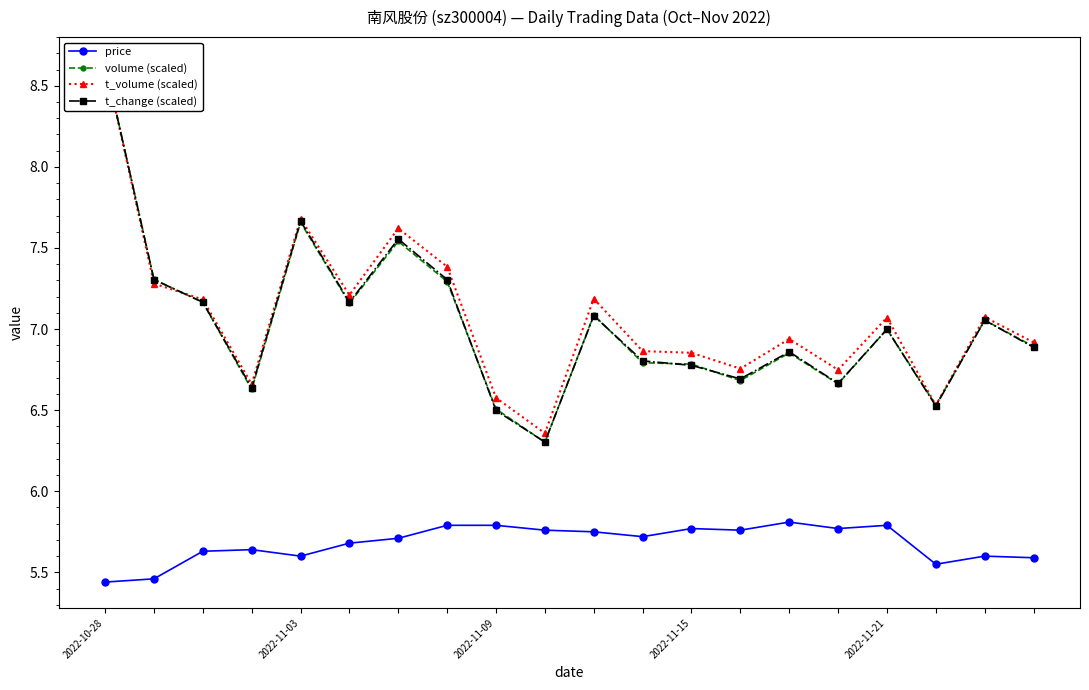

At which label is price closest to 5?

2022-10-28